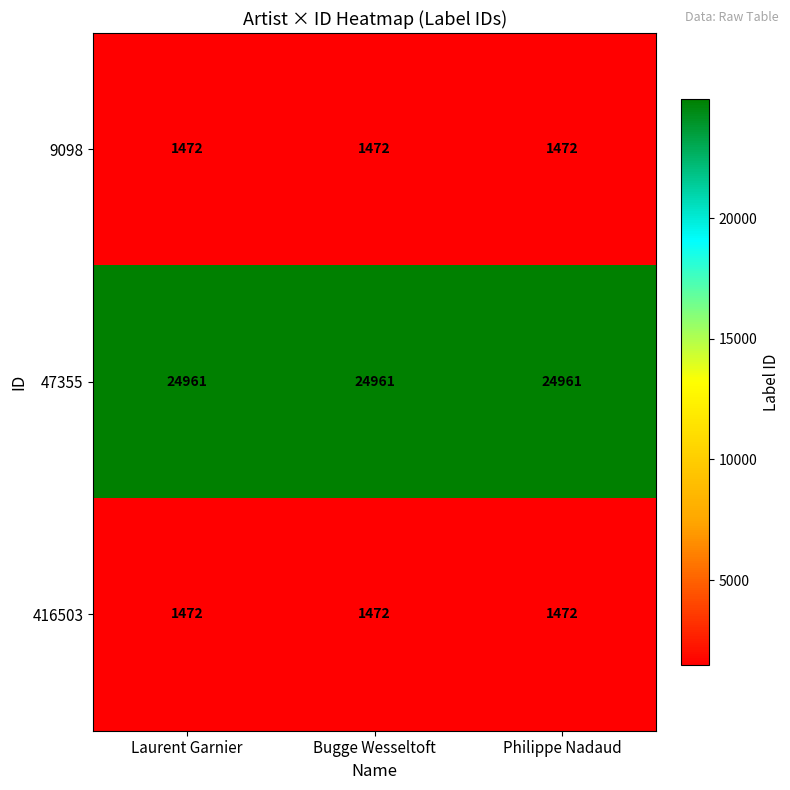

What is the greatest value displayed?

24961